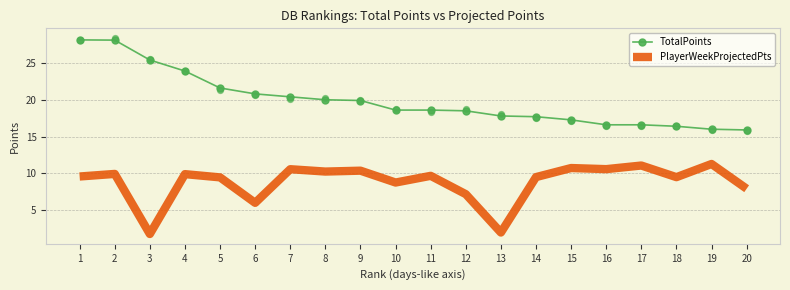

What is the total value across all series at 14?

27.2